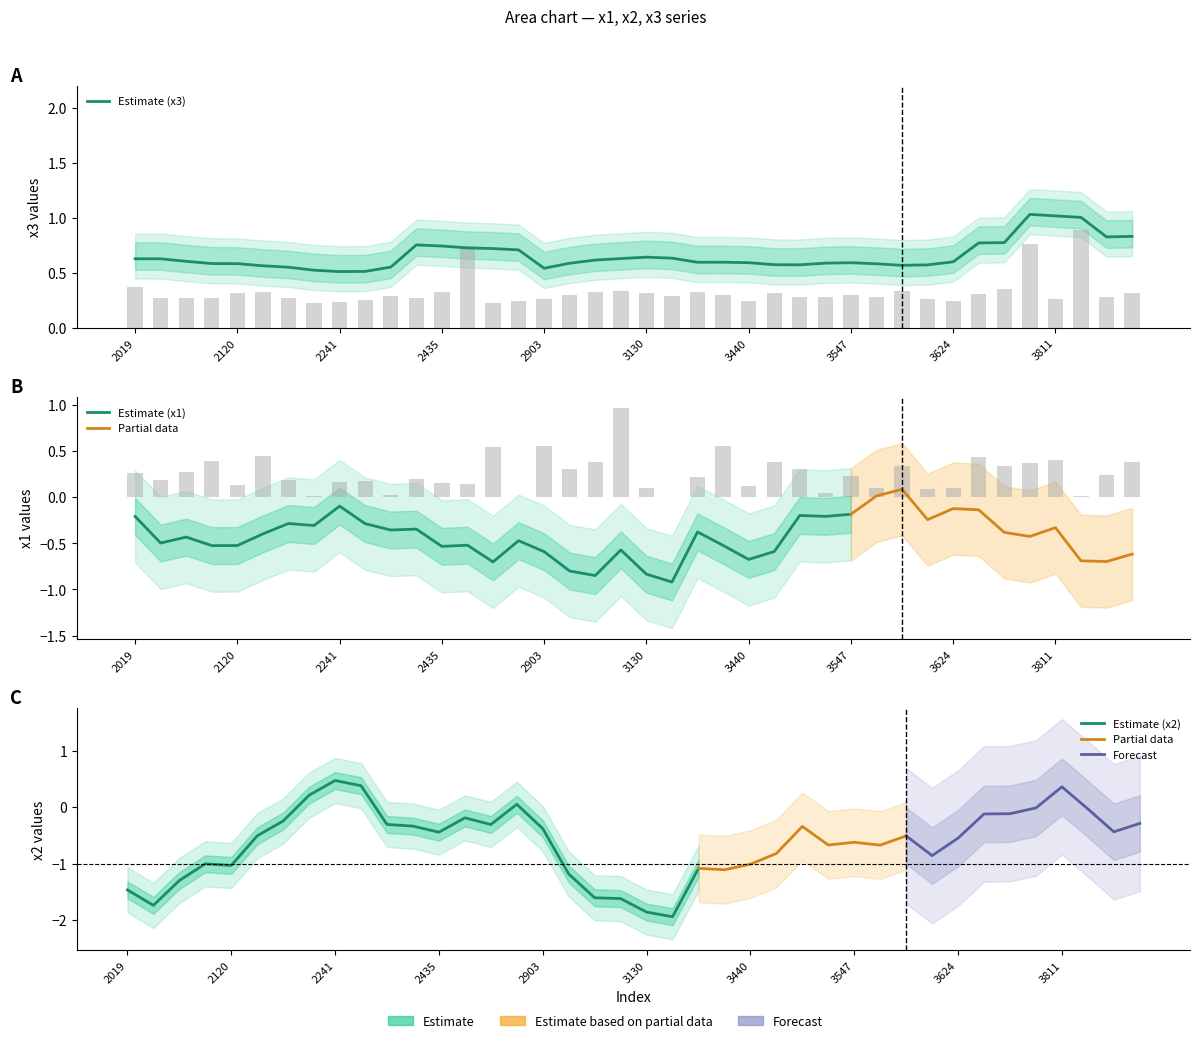

The value of x2 at 10 is -1.0. True or false?

False